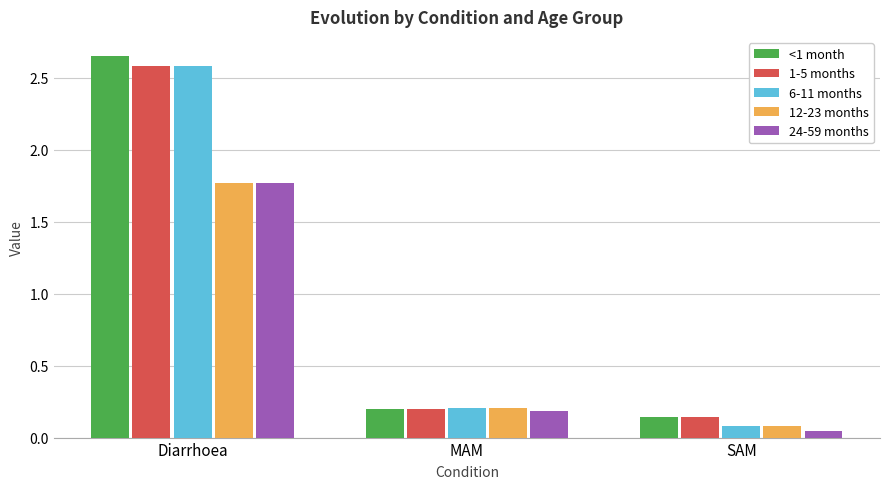

Which series changed the most between Diarrhoea and SAM?

<1 month